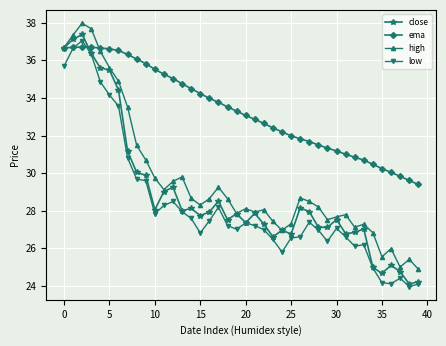

True or false: low has more than 0 points higher than both neighbors.

True